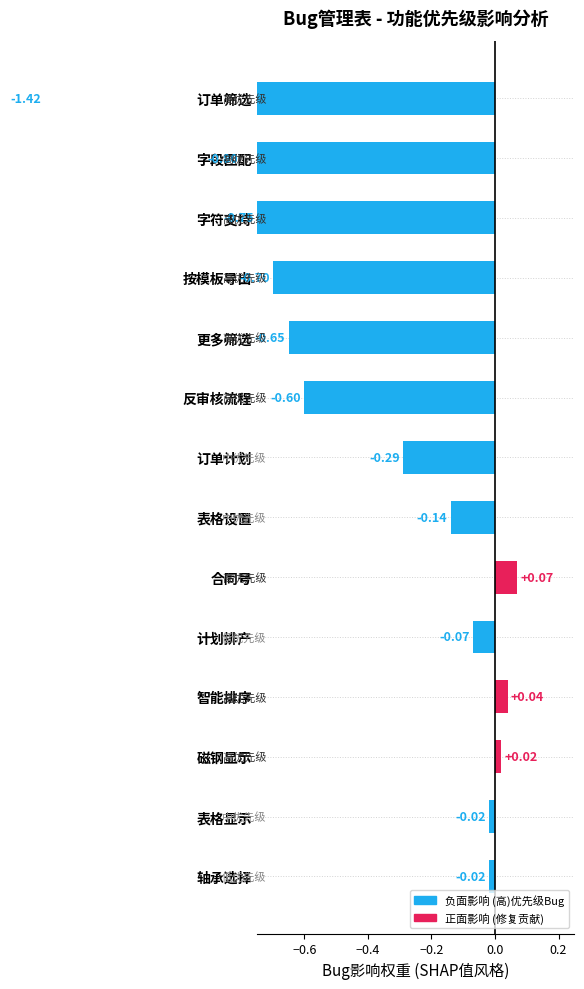

Are the bars grouped side by side (vs. stacked)?

No